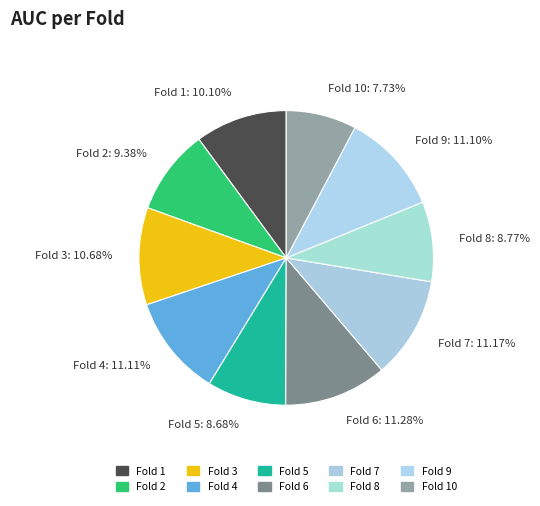

Does Fold 2 account for over 50% of the chart?

No